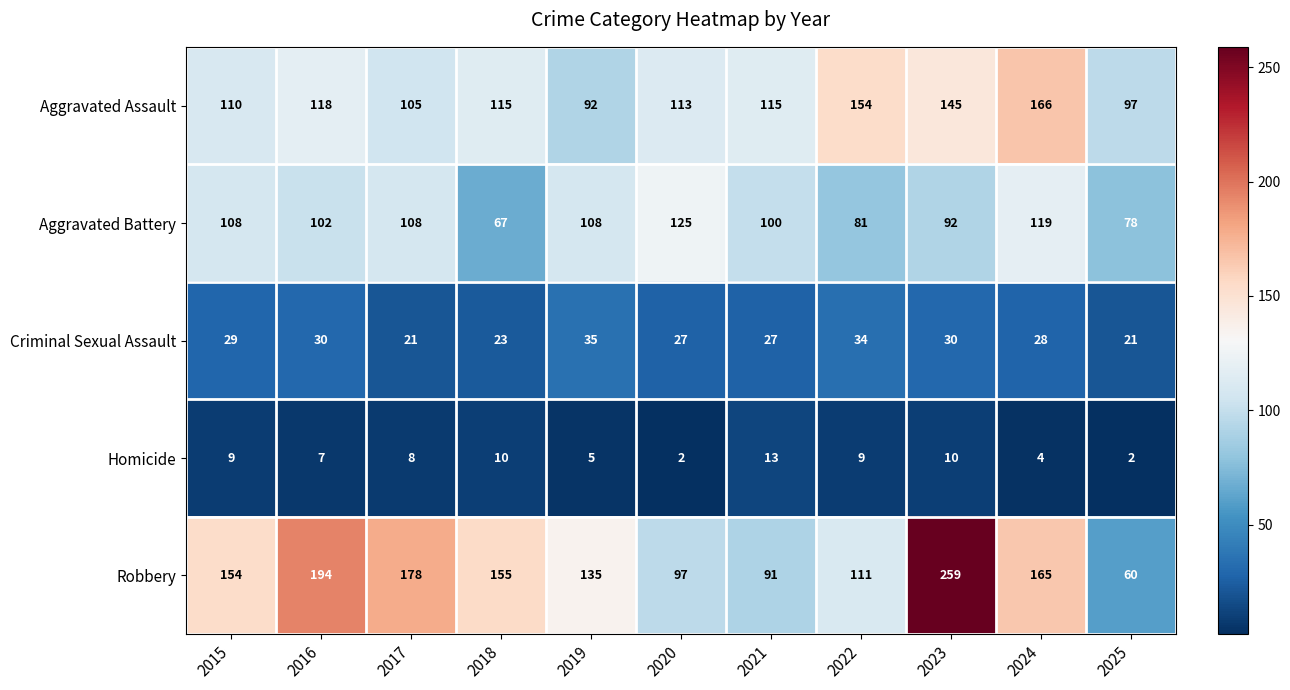

The Aggravated Battery series shows 92 at 2023. True or false?

True